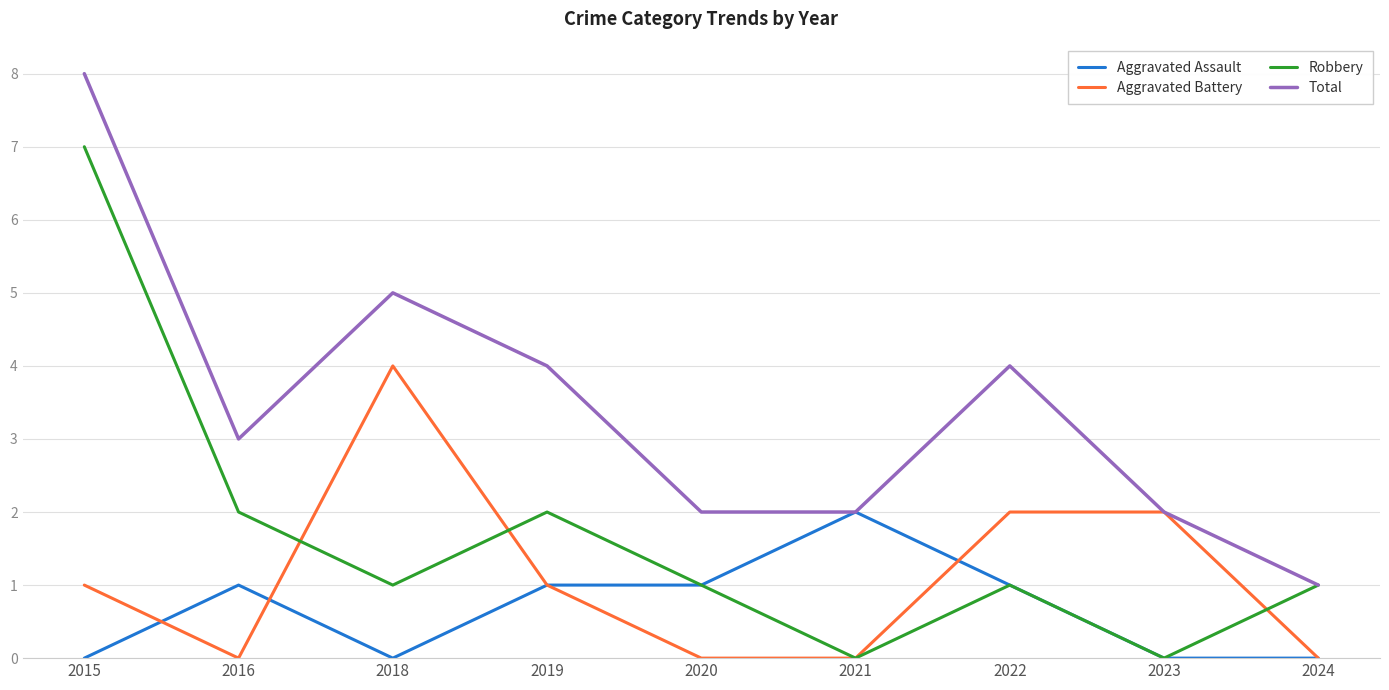

Is it true that Aggravated Assault equals 3 at 2021?

False